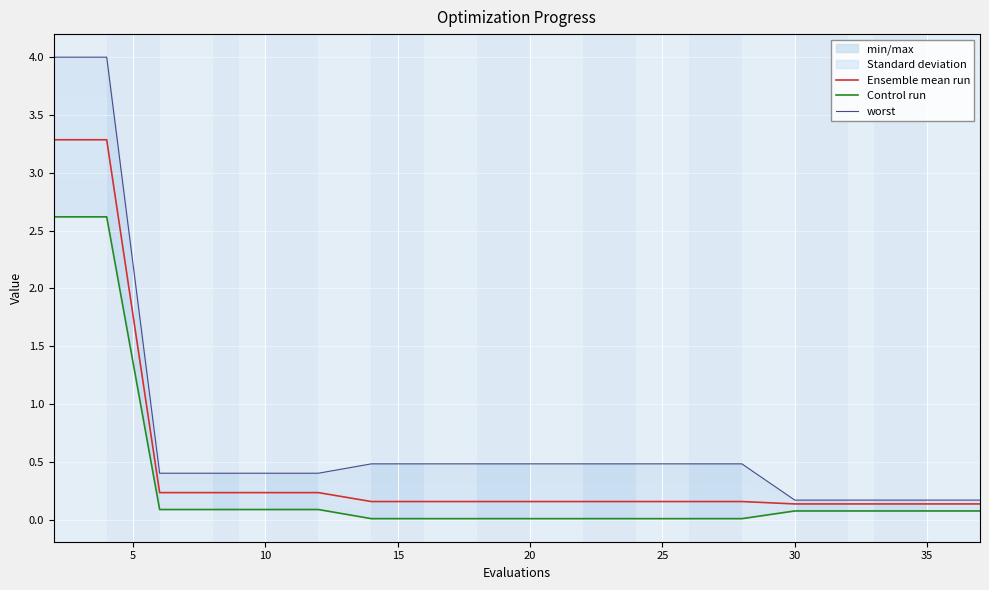

What is the highest value of the Control run series?

2.6